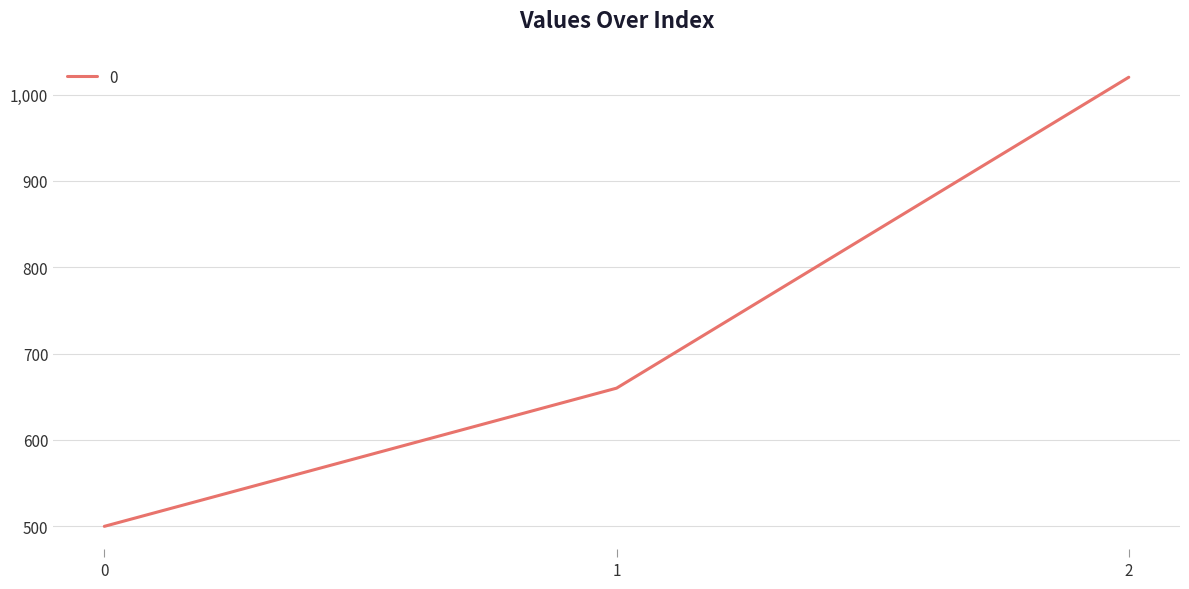

What is the difference between the maximum and second lowest values?

360